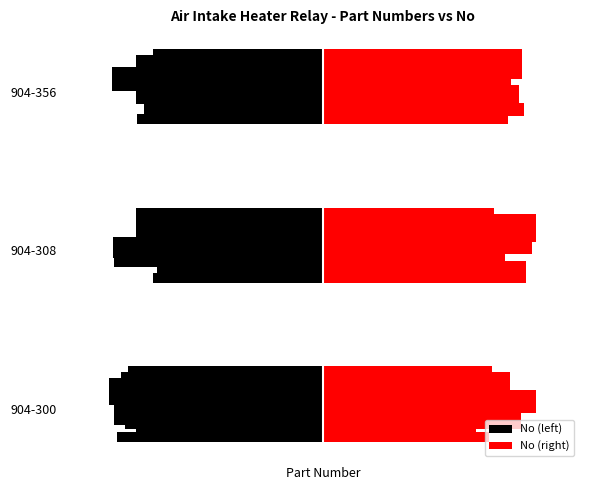

How many data points does each series have?

3